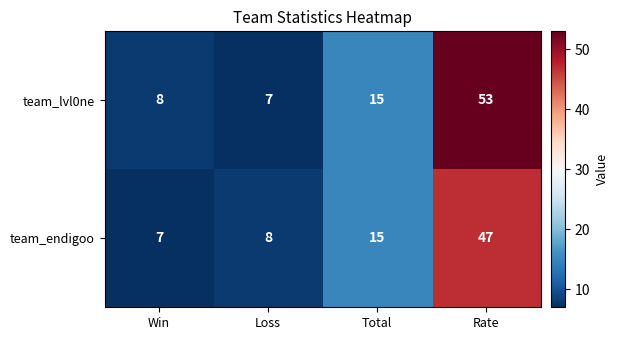

What is the difference between the team_endigoo values at Rate and Loss?

39